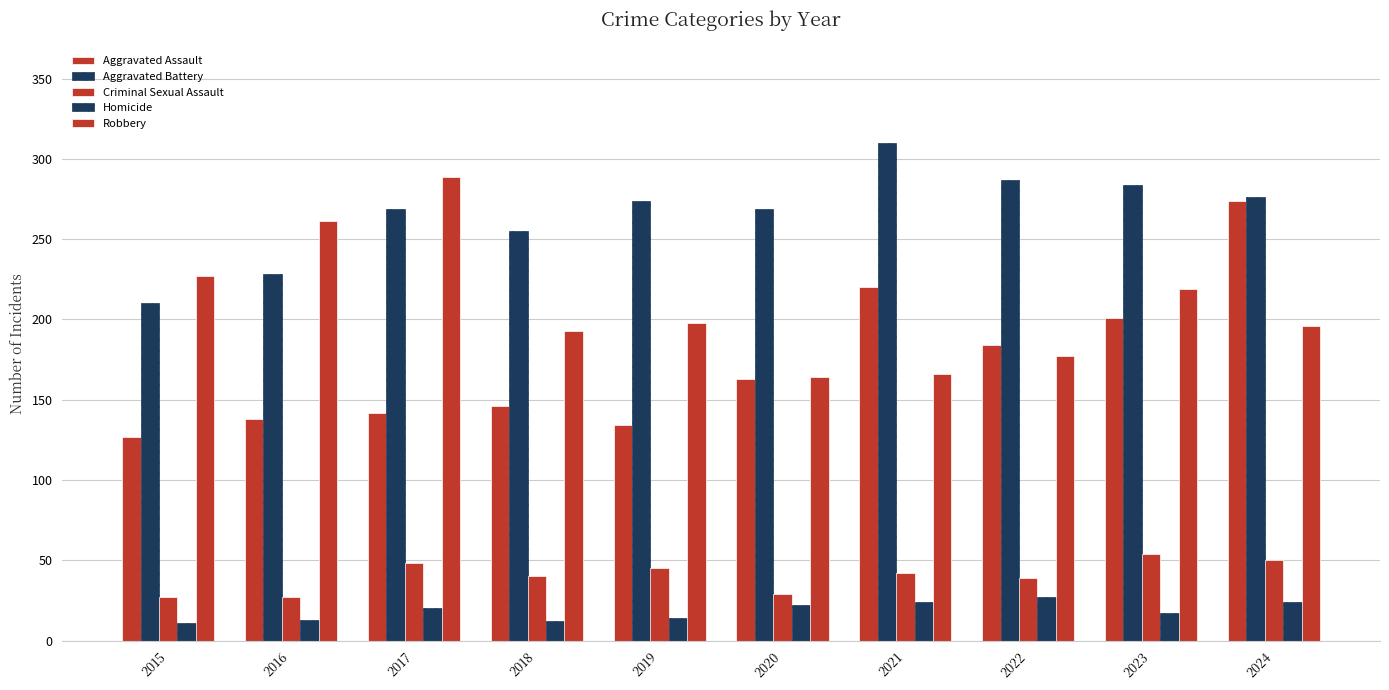

Between 2023 and 2019, which is larger?

2023